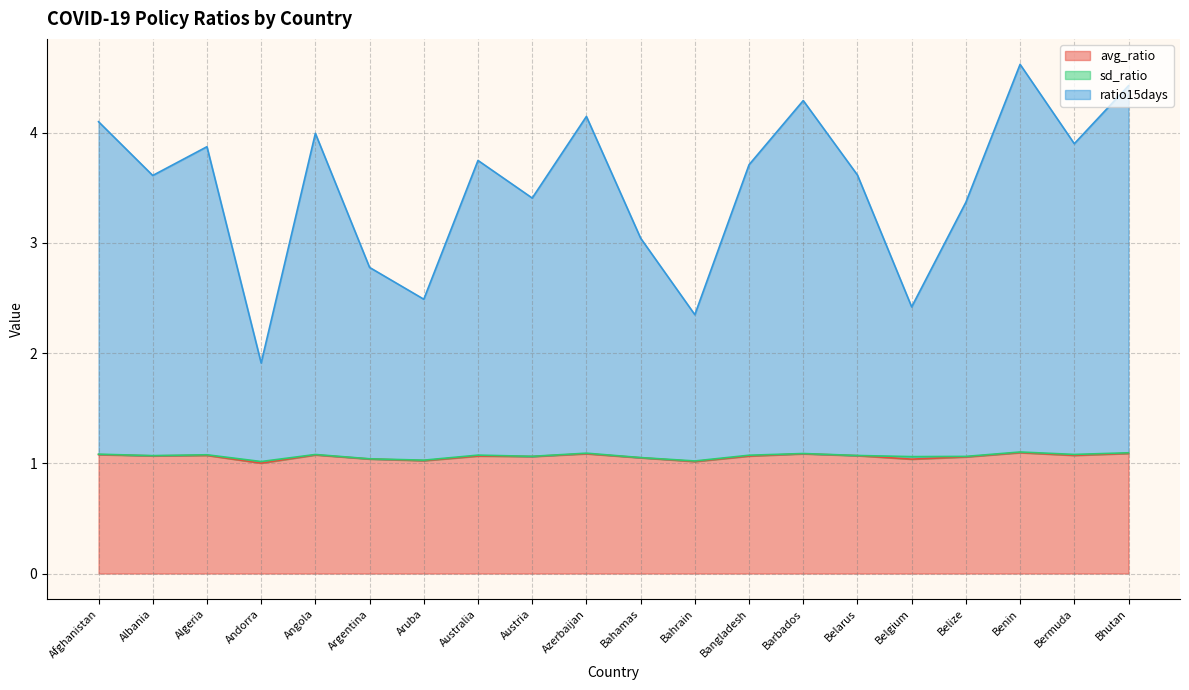

Which series changed the most between Austria and Barbados?

ratio15days